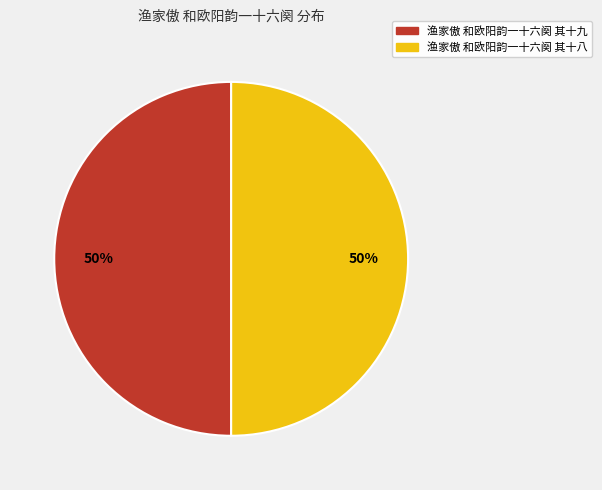

The 渔家傲 和欧阳韵一十六阕 其十八 slice represents 50% of the pie. True or false?

True